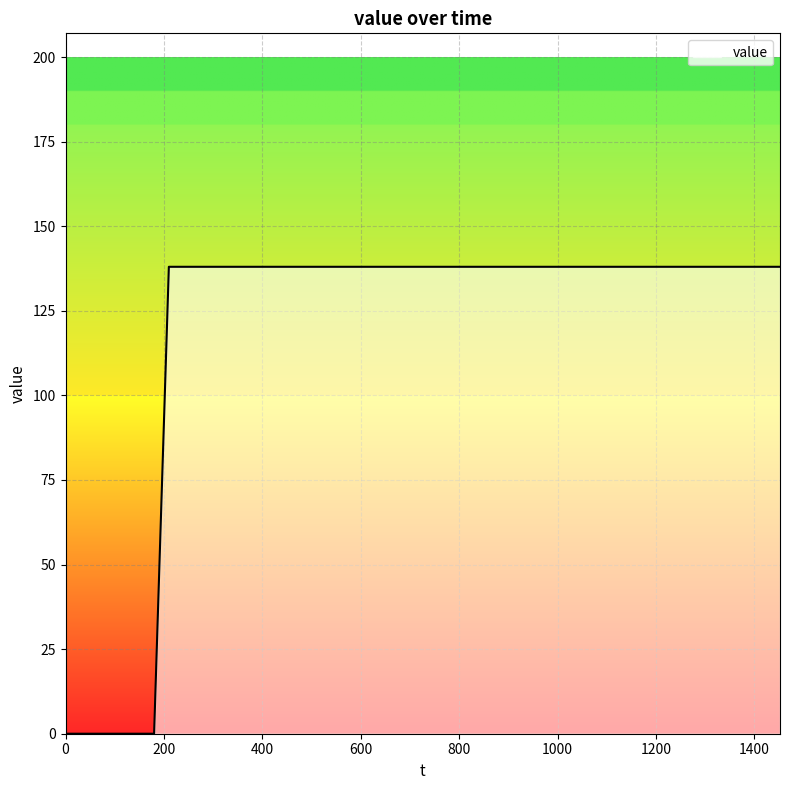

What is the greatest value displayed?

138